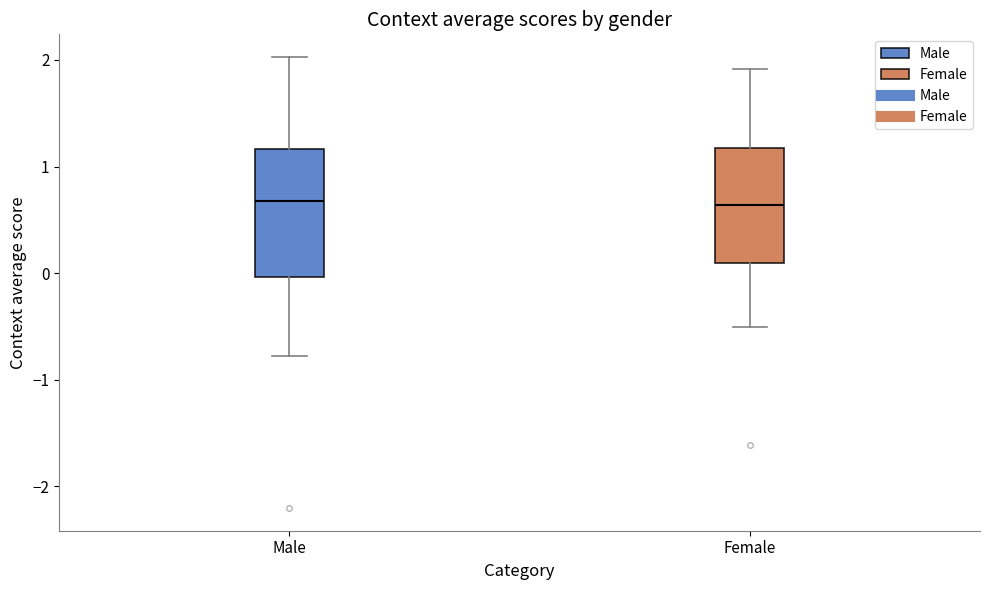

Which box is the tallest, from its lower edge to its upper edge?

Male